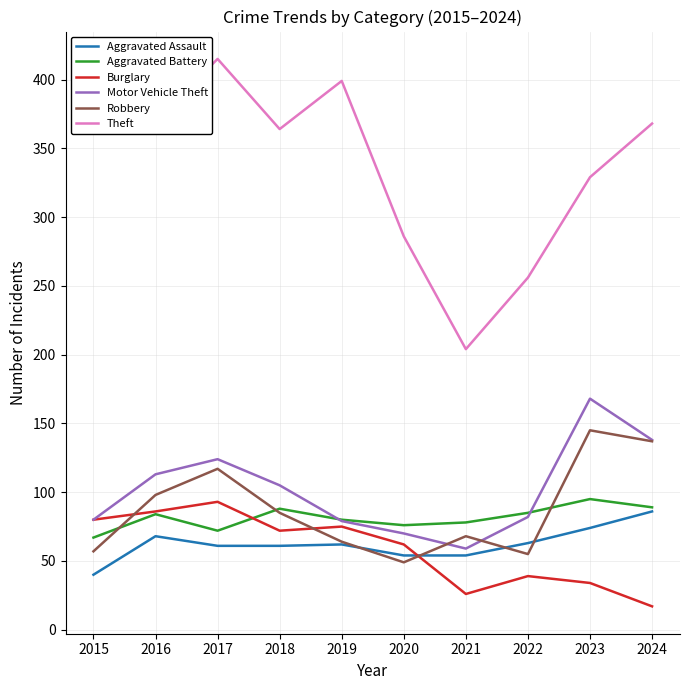

At which category does Motor Vehicle Theft reach its first local valley?

2021